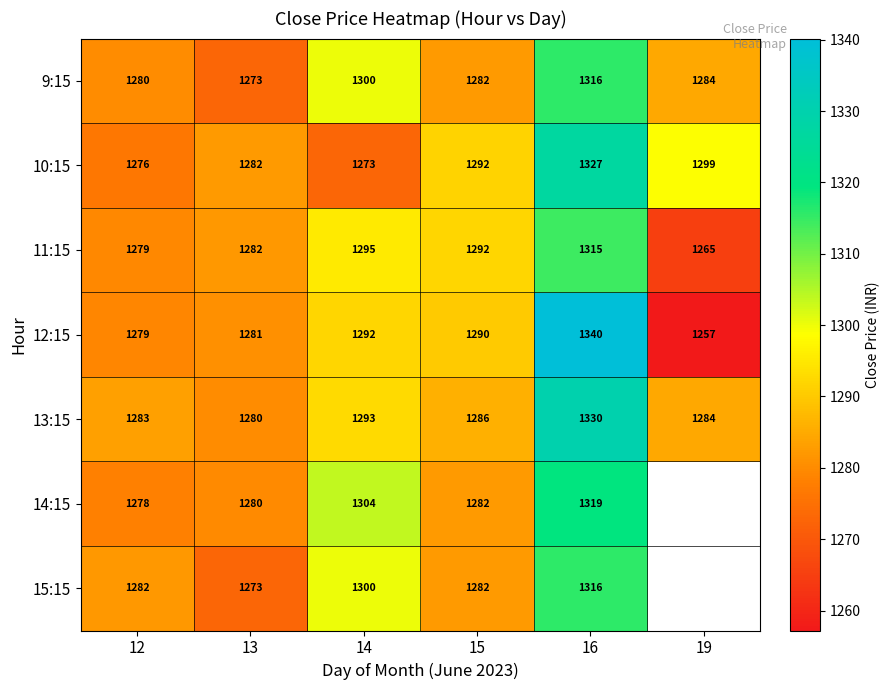

How many data points in 9:15 are less than 1284?

3